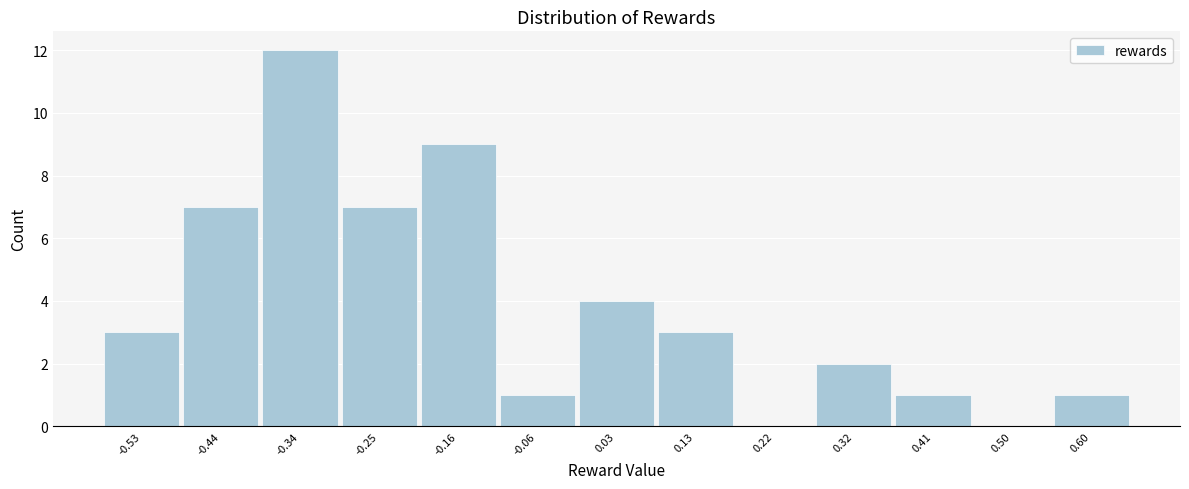

Reading left to right, list all the values displayed in this chart.

-0.53=3	-0.44=7	-0.34=12	-0.25=7	-0.16=9	-0.06=1	0.03=4	0.13=3	0.22=0	0.32=2	0.41=1	0.50=0	0.60=1